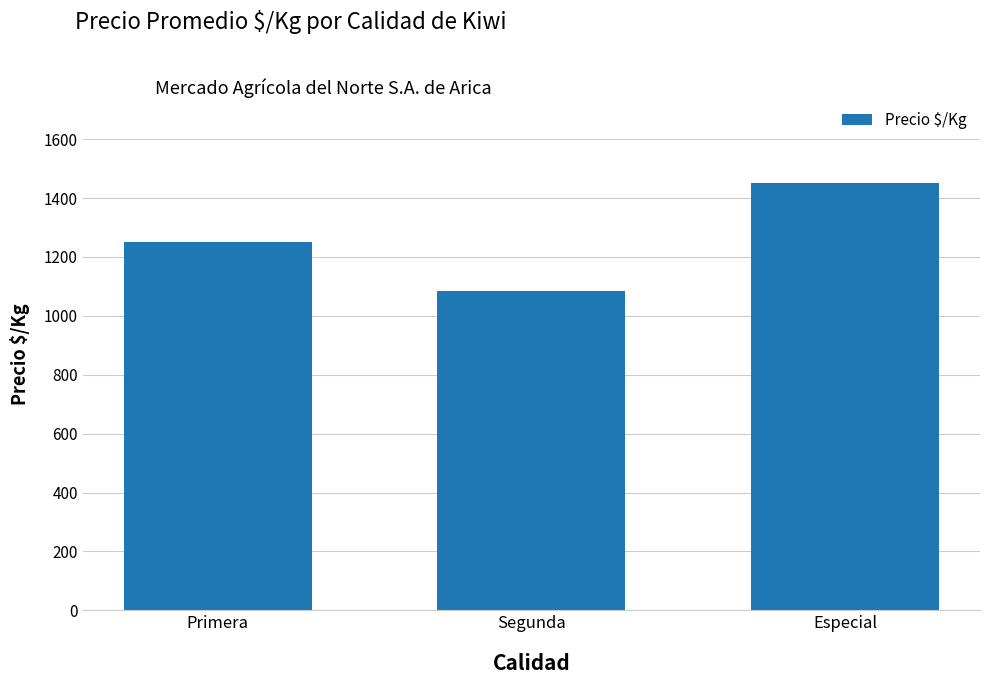

Rank the categories by value from lowest to highest.

Segunda, Primera, Especial